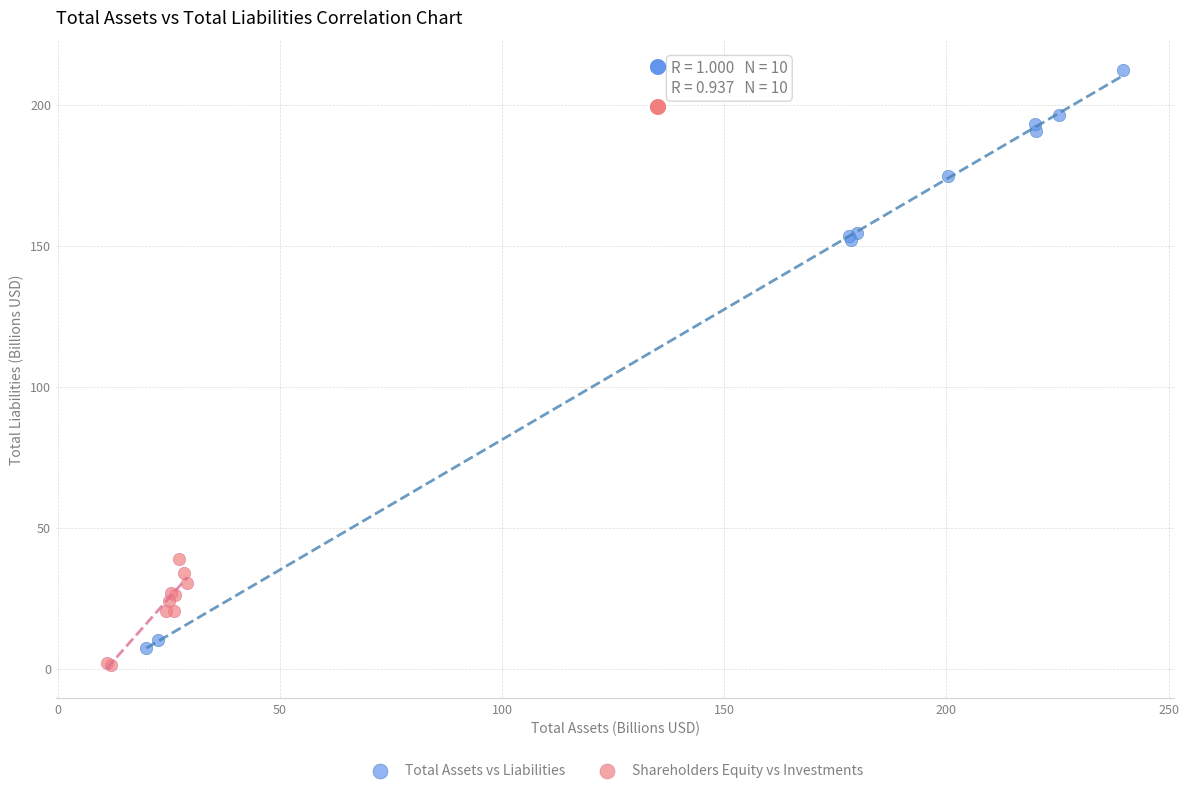

Which series contains the highest Y value?

Total Assets vs Liabilities